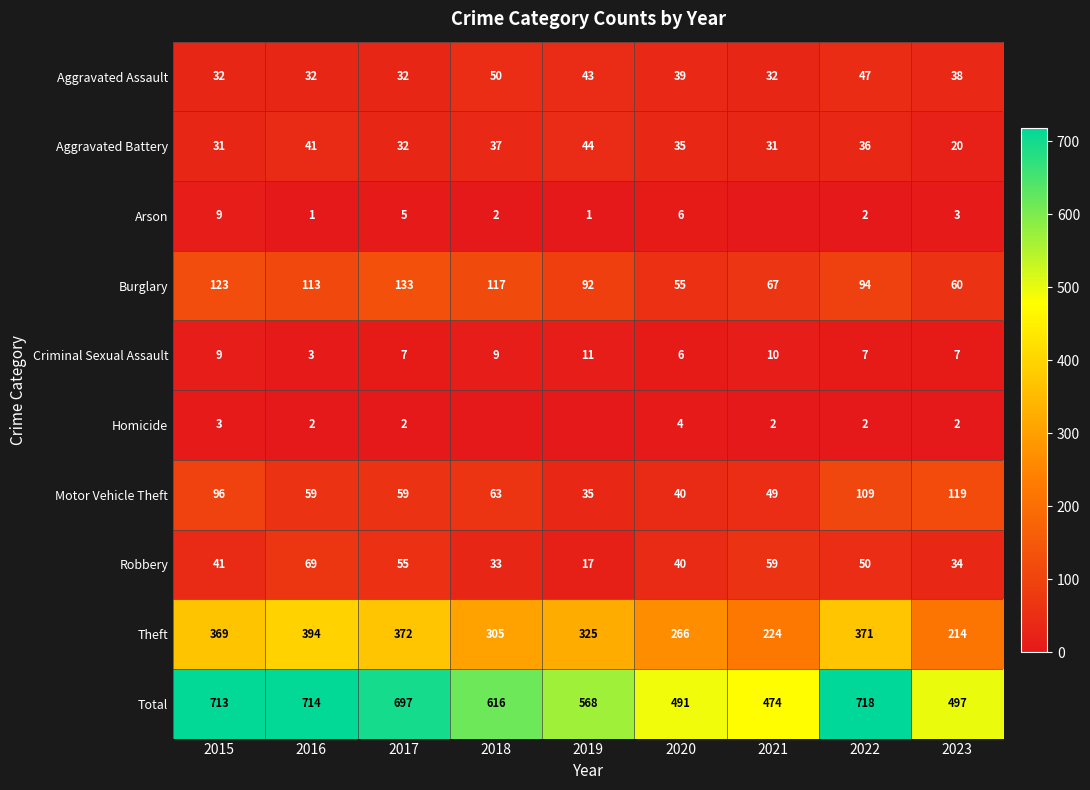

The value of Burglary at 2022 is 94. True or false?

True